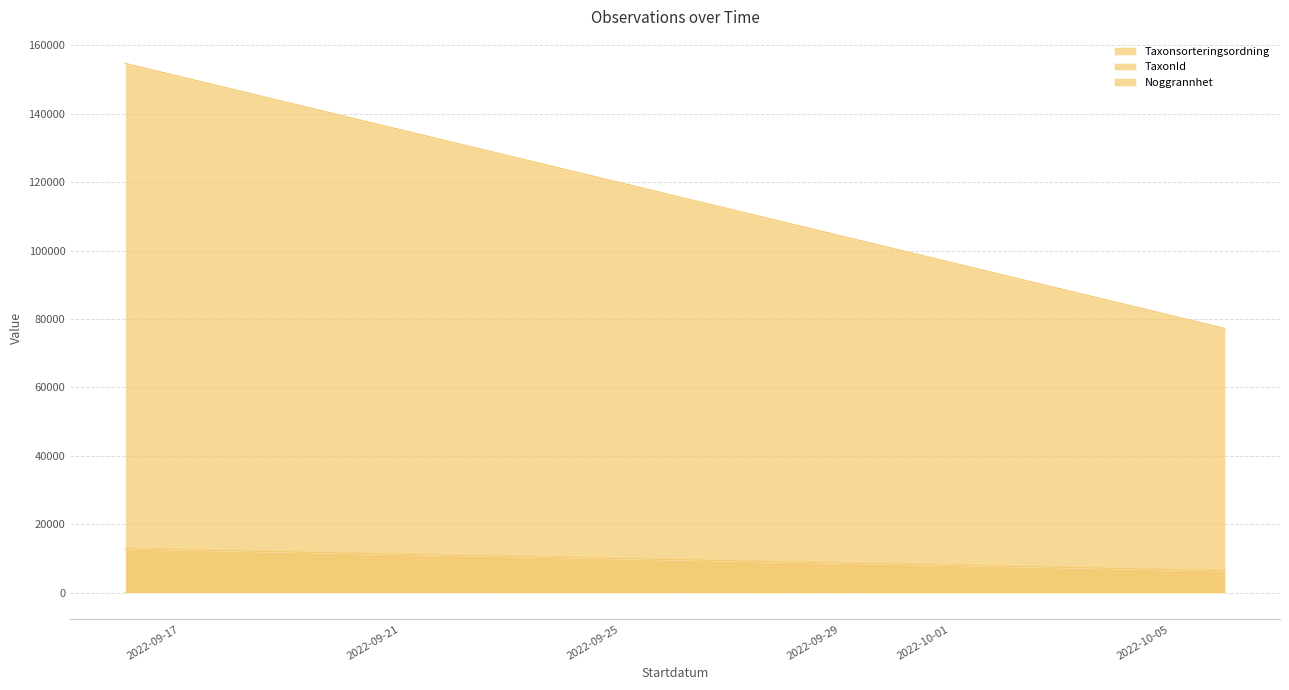

True or false: TaxonId has a value of 1481 at 2022-09-16.

False